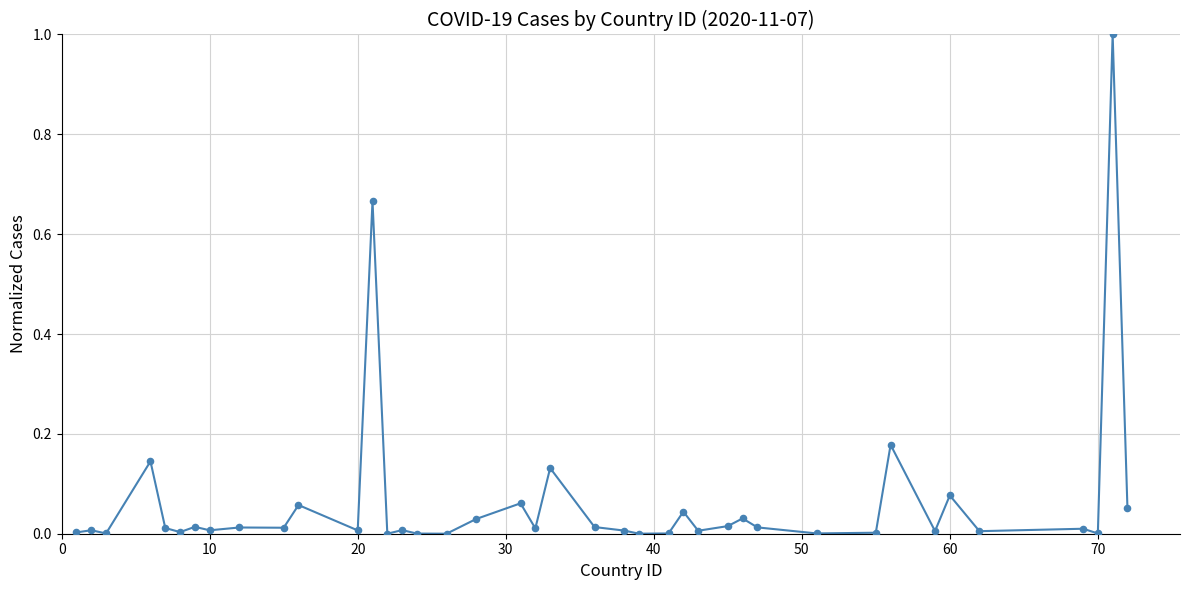

What is the greatest value displayed?

1.0